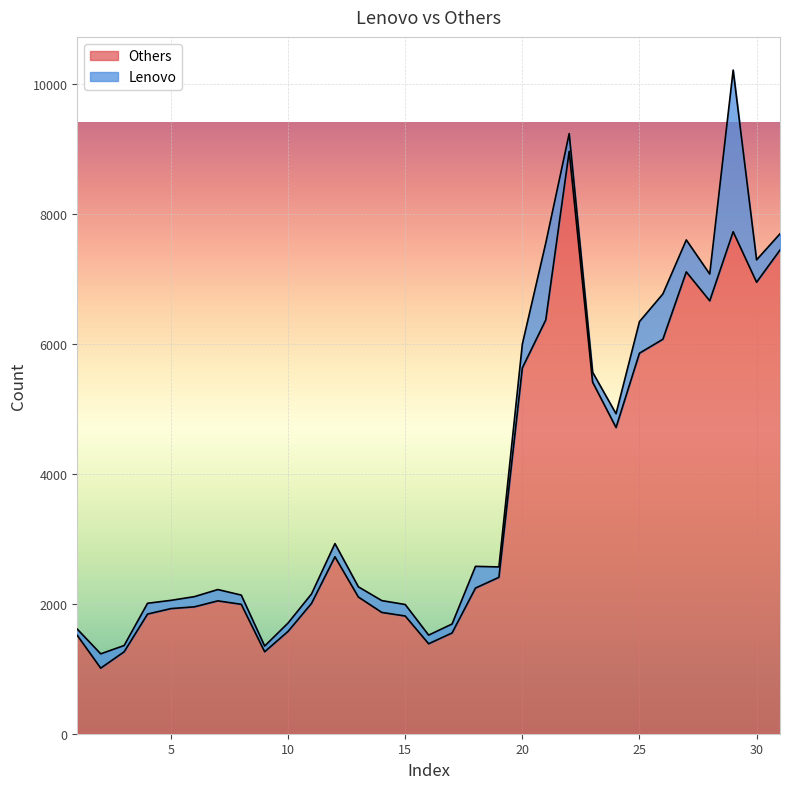

How many values are below 2103?

15